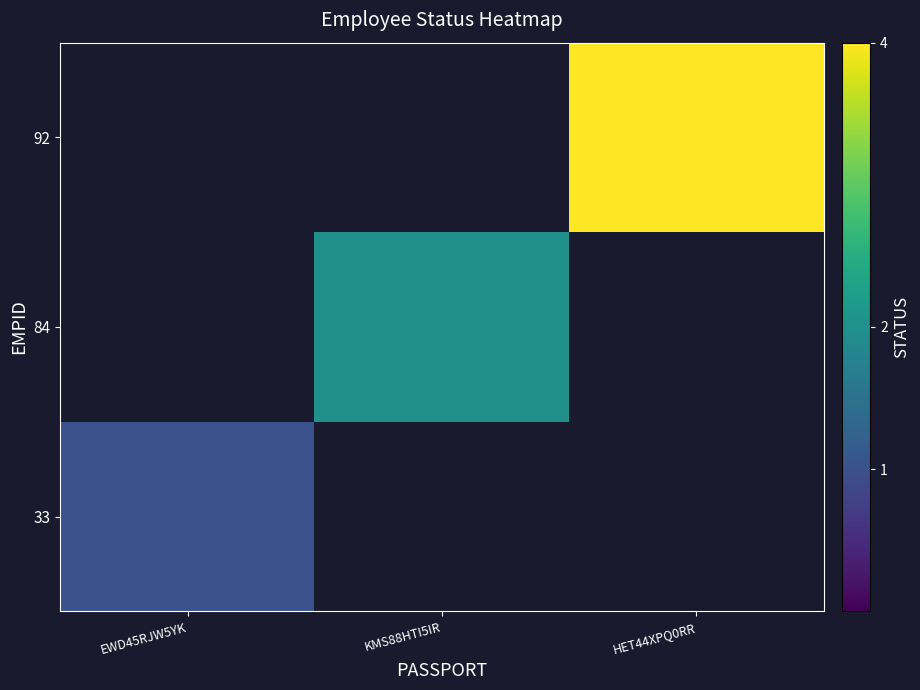

What is the maximum value shown in the chart?

4.0